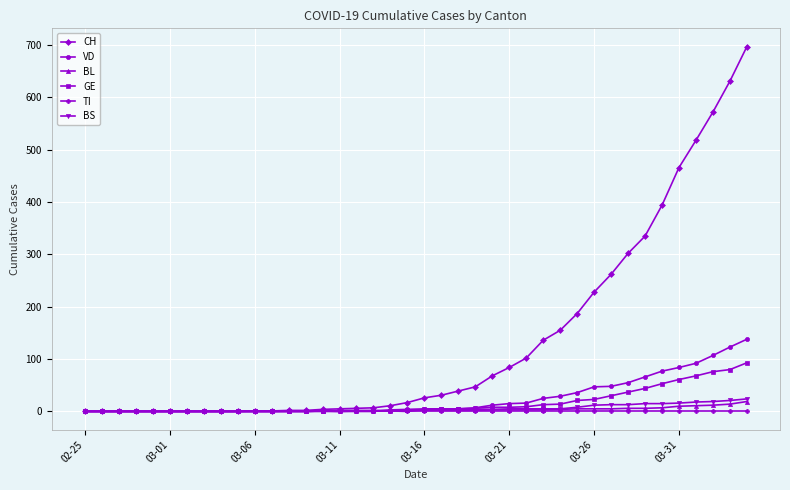

Which series has the largest total across all categories?

CH